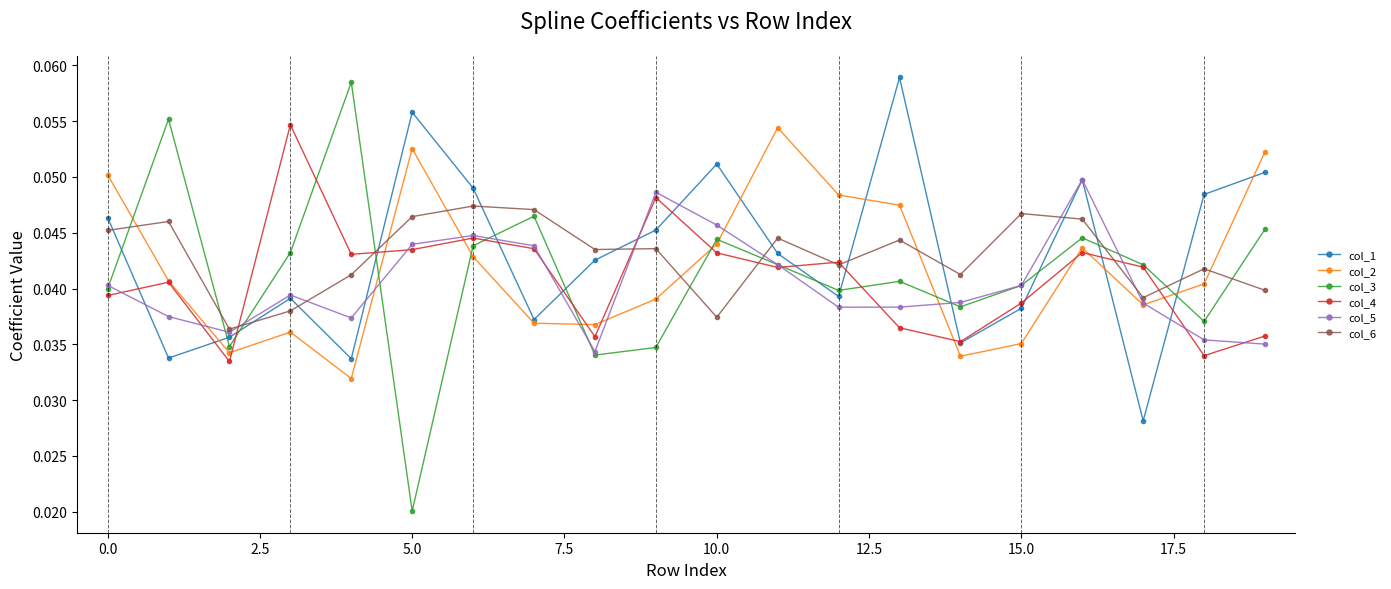

How many col_4 values are between 0 and 1?

20